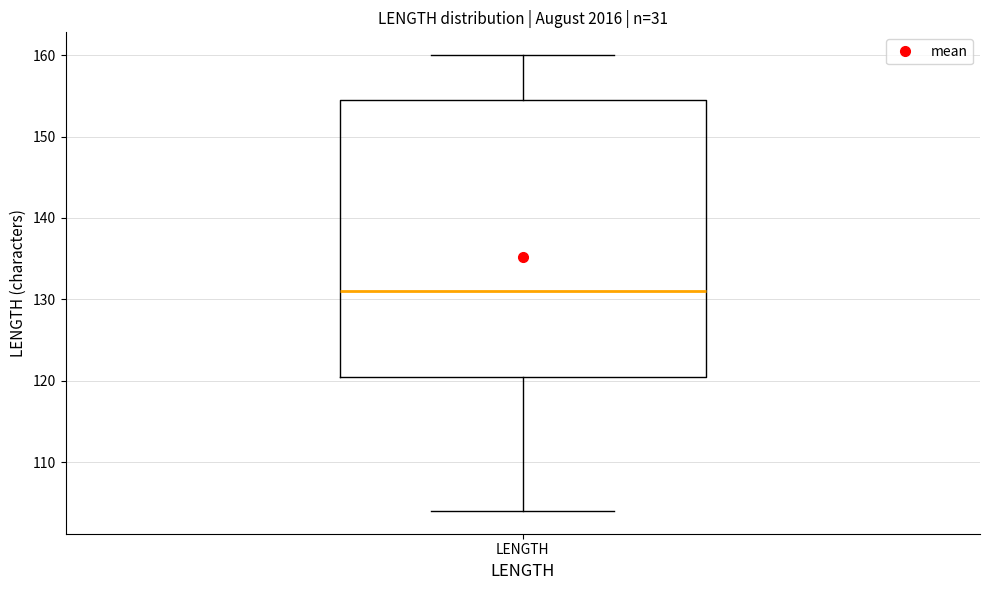

Transcribe this box plot: give where the median line is, the range the box spans, and where the two whiskers end, as read against the y-axis. The values are not printed on the chart, so give them approximately, as read against the axis.

median 131, box 121 to 155, whiskers 104 to 160